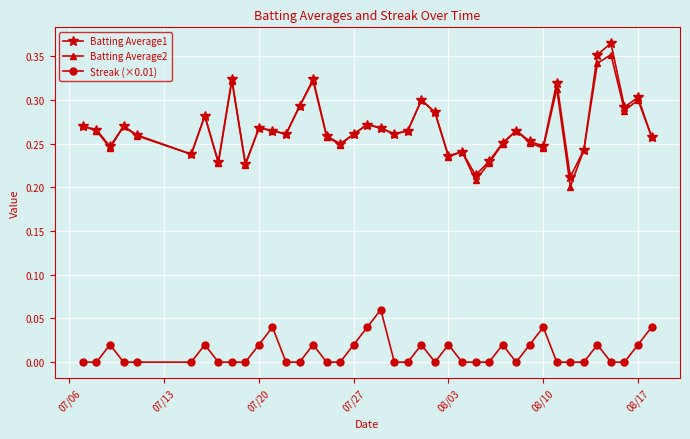

True or false: Batting Average1 has more than 1 points higher than both neighbors.

True